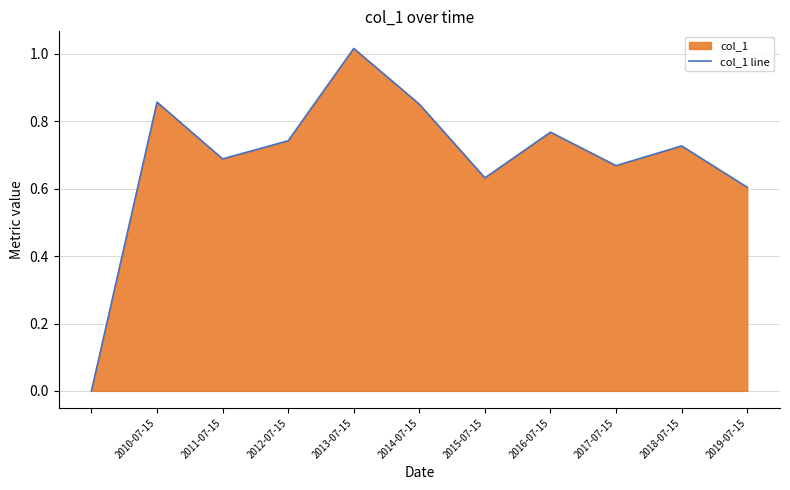

Which has a higher value, 2013-07-15 or 2017-07-15?

2013-07-15